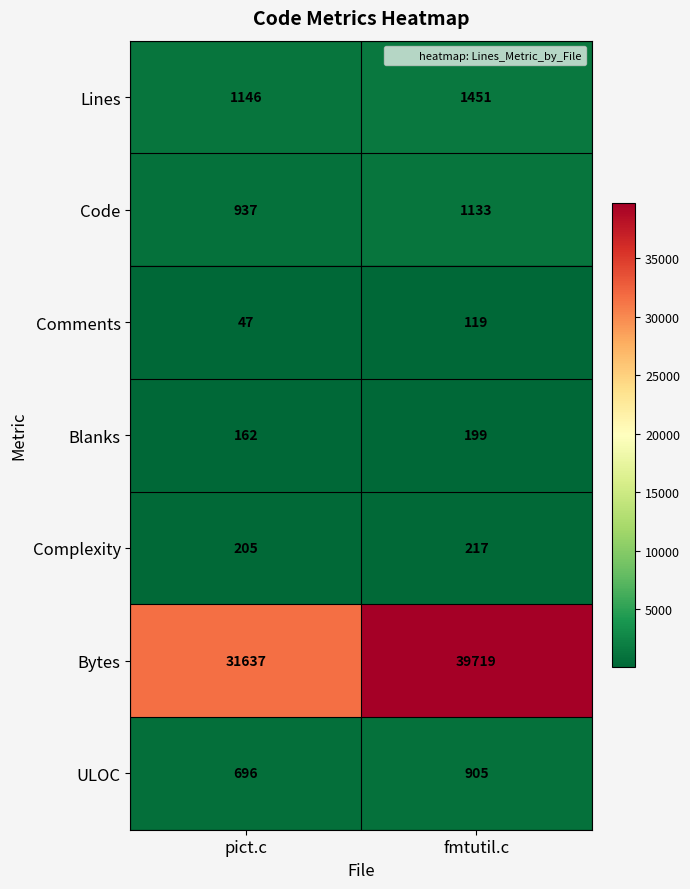

Where is Comments nearest to the value 83?

pict.c